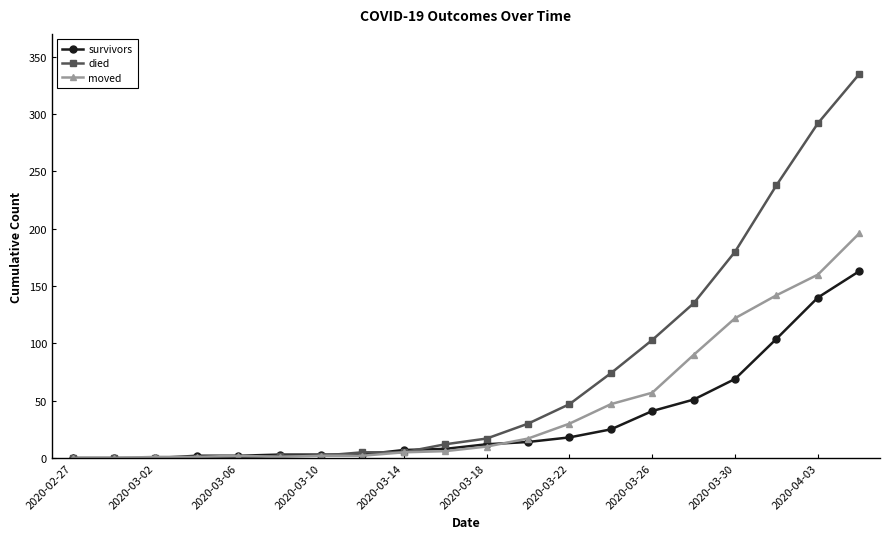

Which series has the widest spread of values?

died